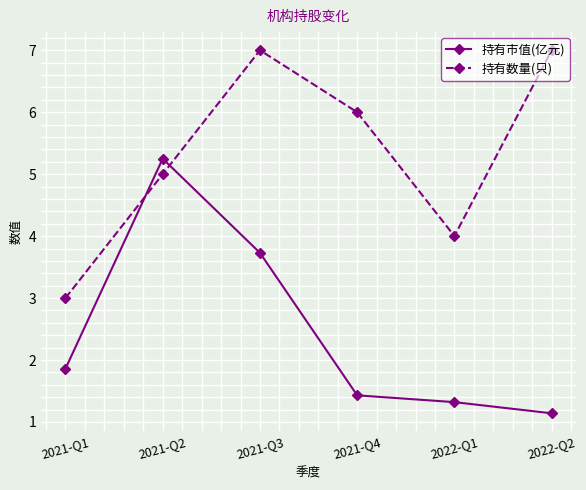

Which series has the widest spread of values?

持有市值(亿元)